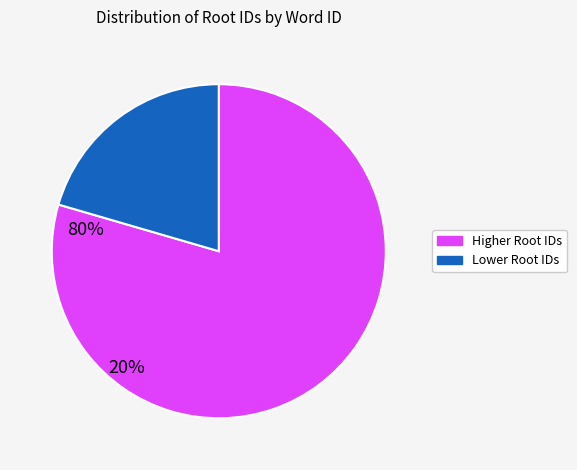

The Lower Root IDs slice represents 20% of the pie. True or false?

True